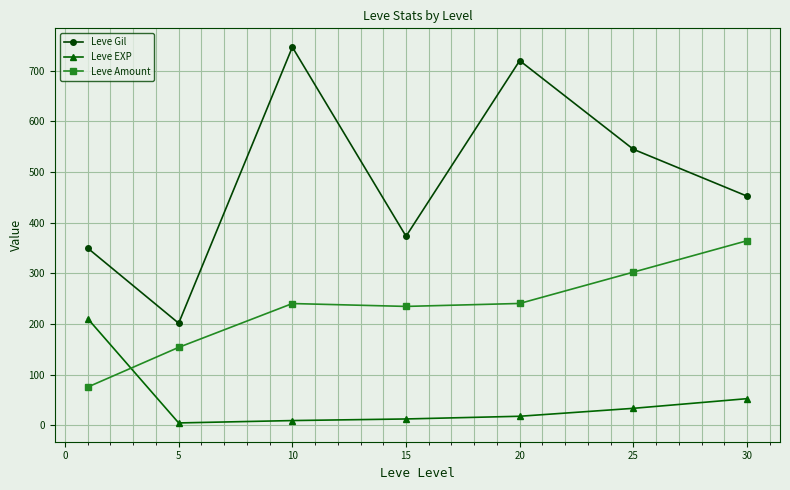

Which series has the widest spread of values?

Leve Gil